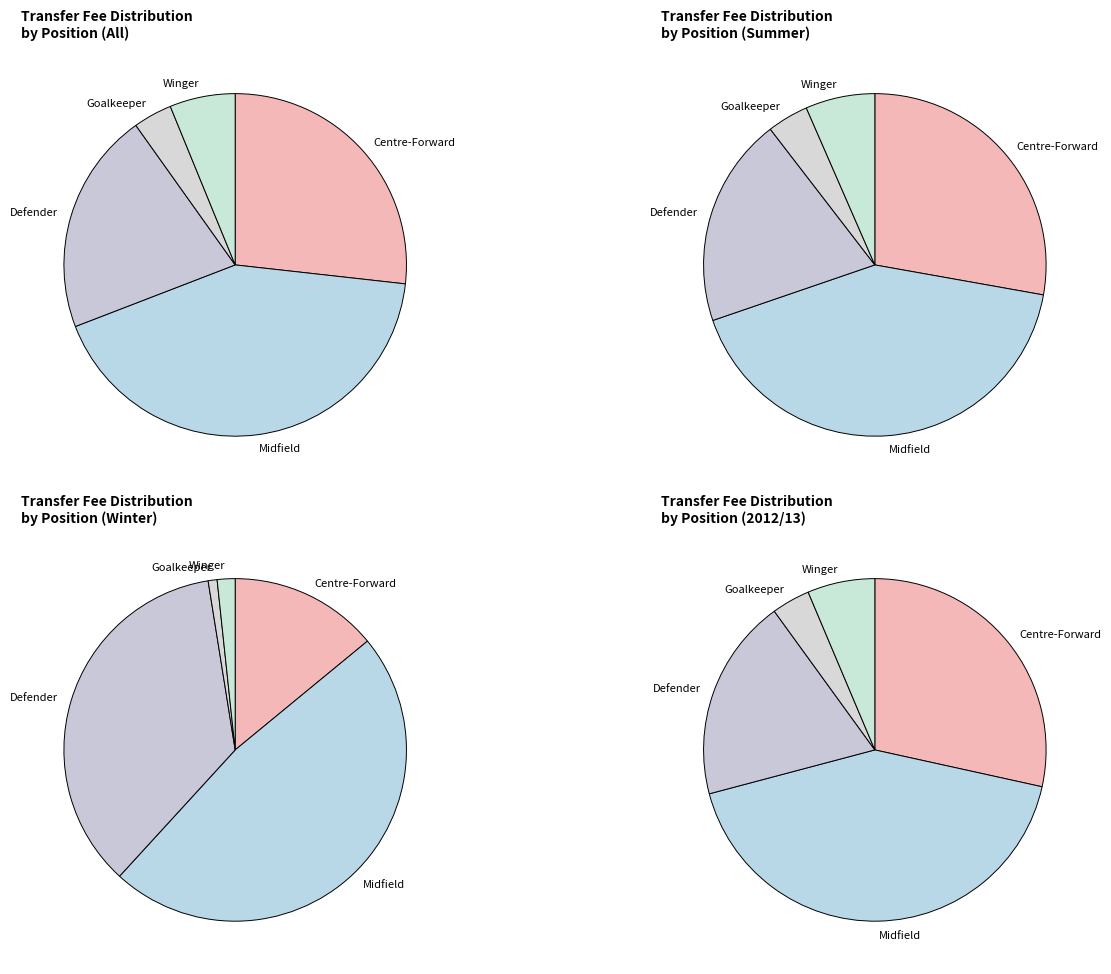

True or false: Goalkeeper accounts for 13% of the total.

False